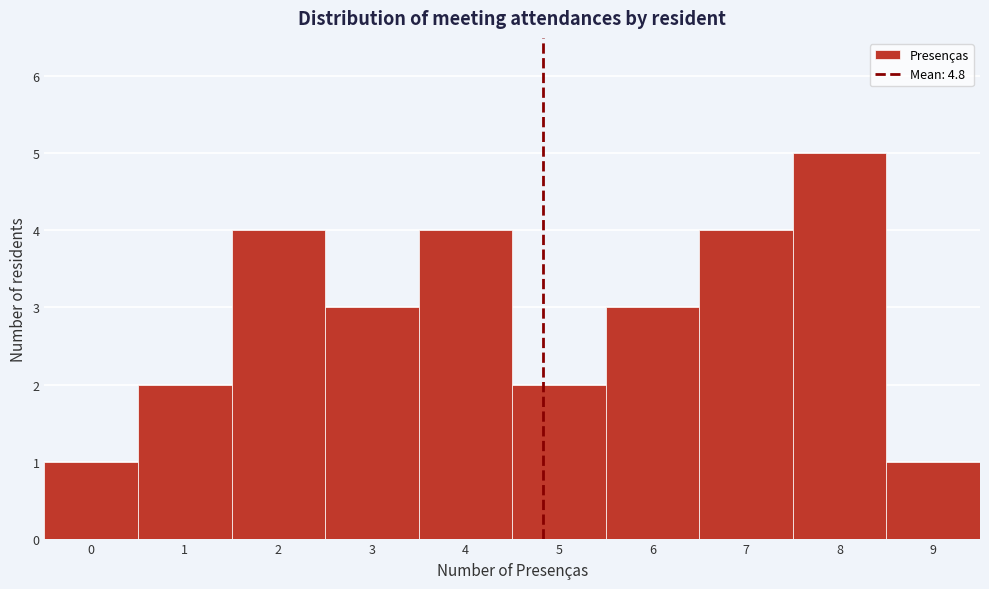

How tall is the bar that spans 0.5 to 1.5 on the x-axis? The values are not printed on the chart, so give them approximately, as read against the axis.

2